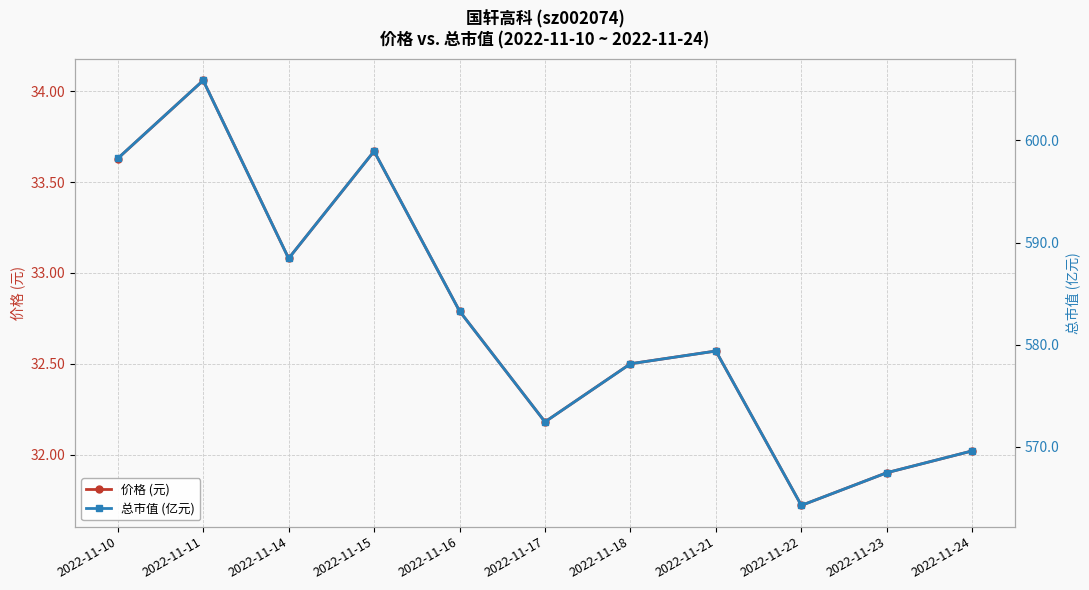

Where does the 价格 (元) series first go above 32?

2022-11-10